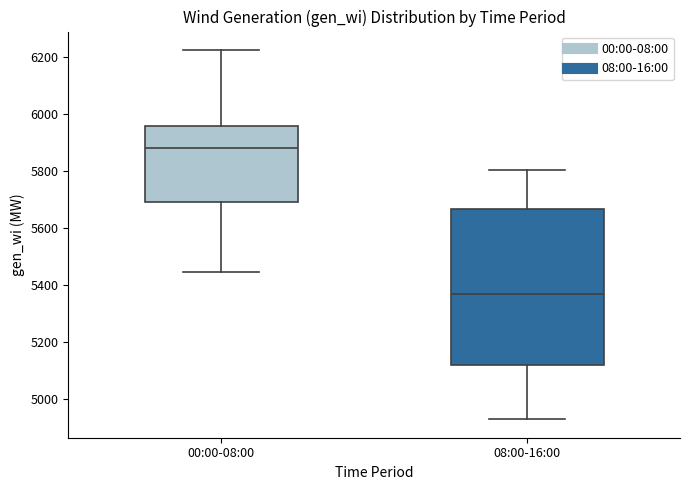

Reading left to right, read every box against the y-axis: the position of its median line, the range the box covers, and the ends of its whiskers. The values are not printed on the chart, so give them approximately, as read against the axis.

00:00-08:00: median 5880, box 5700 to 5960, whiskers 5440 to 6220
08:00-16:00: median 5360, box 5120 to 5660, whiskers 4920 to 5800